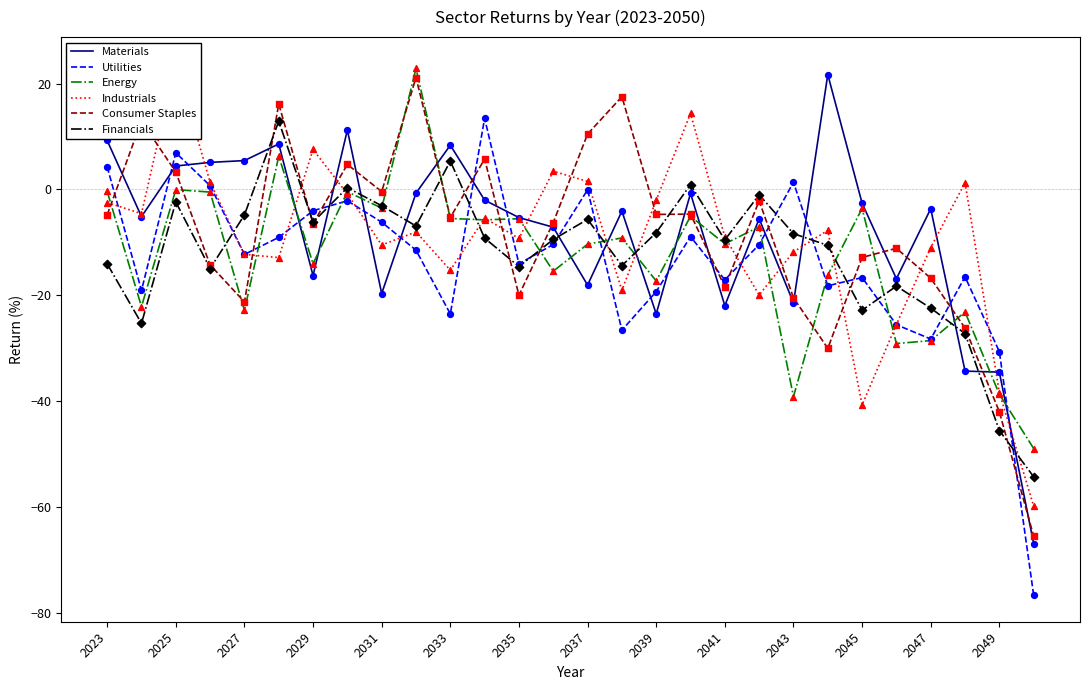

Which series has the largest total across all categories?

Materials